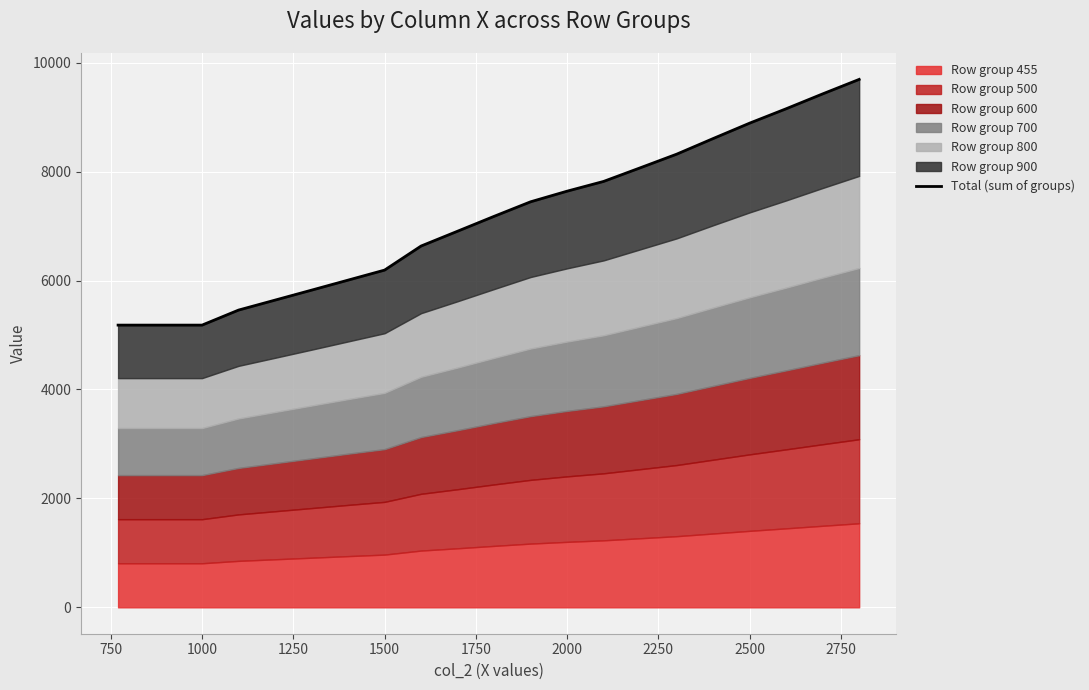

What value does the data have at 2000?

7640